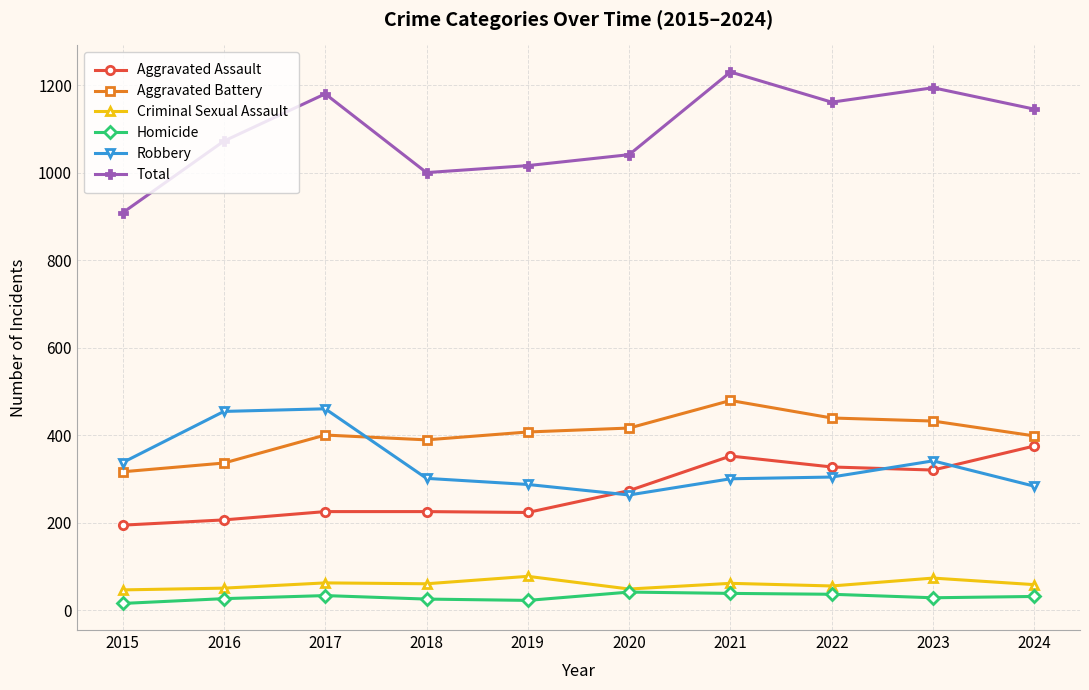

What is the maximum value for Total?

1230